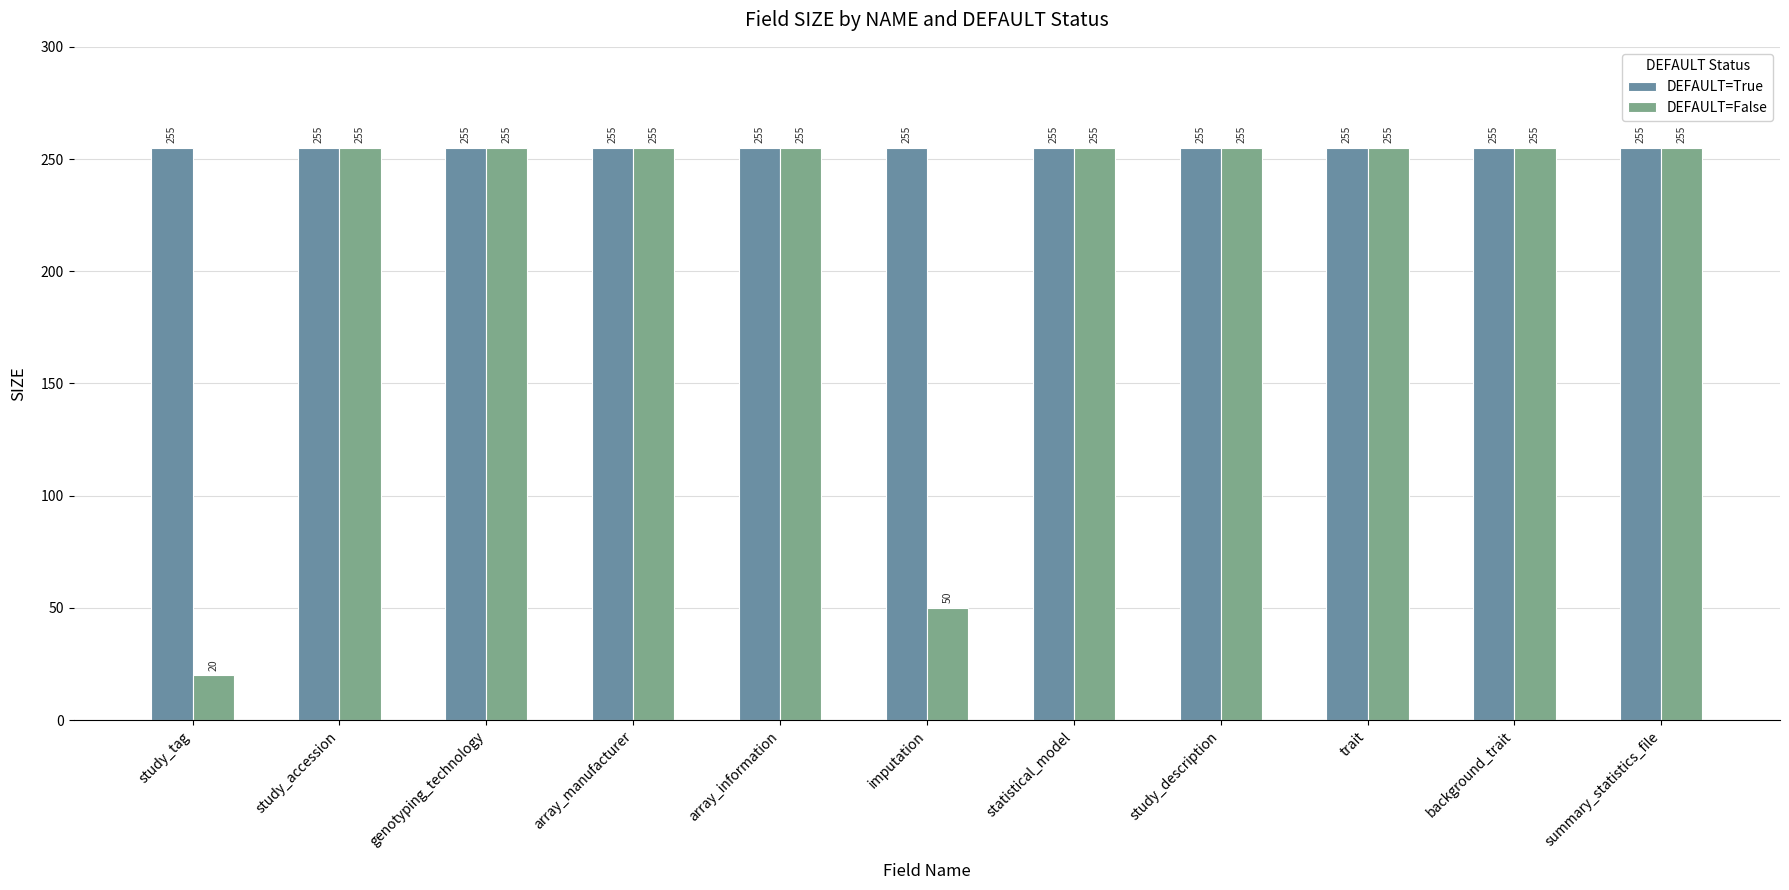

Is it true that DEFAULT=True equals 72 at statistical_model?

False